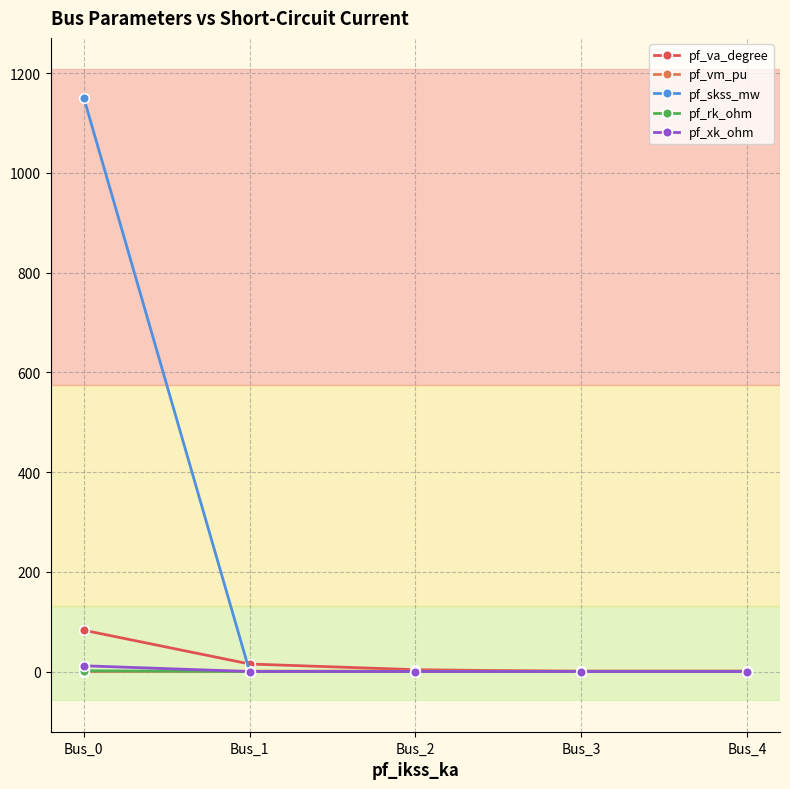

Is the value of pf_va_degree at Bus_3 greater than the value of pf_rk_ohm at Bus_2?

No